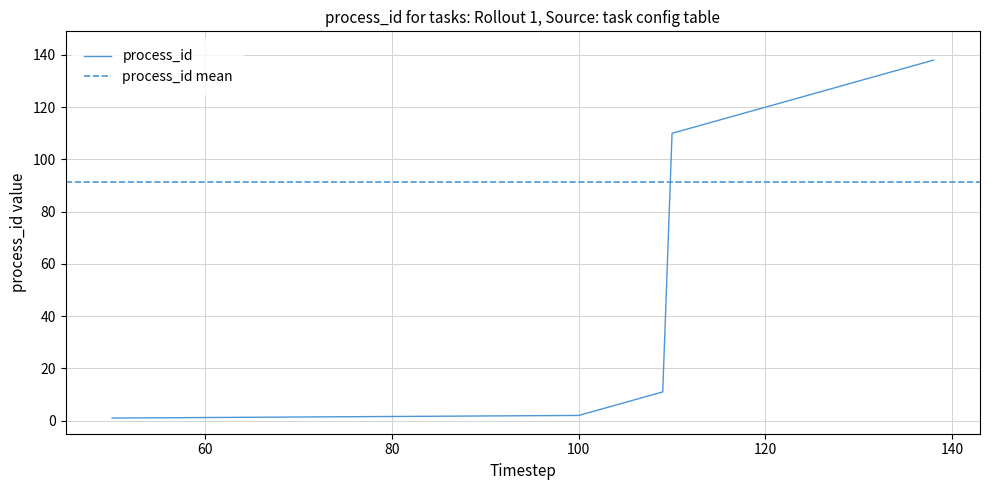

What is the highest value of the process_id series?

138